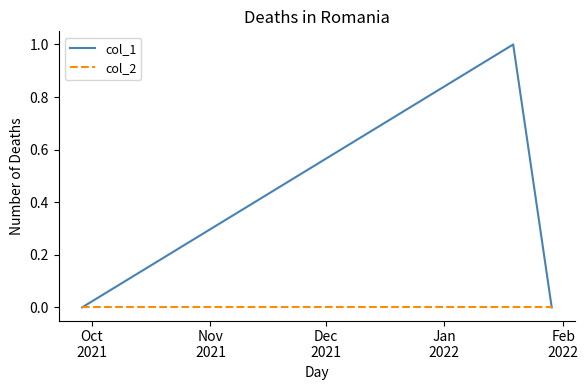

Which series has the widest spread of values?

col_1